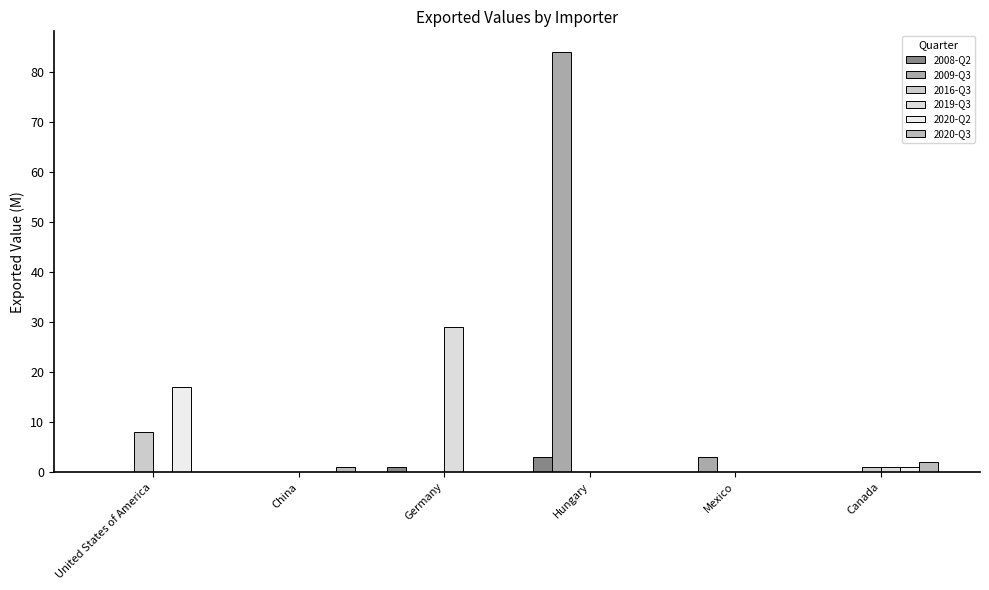

Is it true that 2016-Q3 equals 0 at Mexico?

True